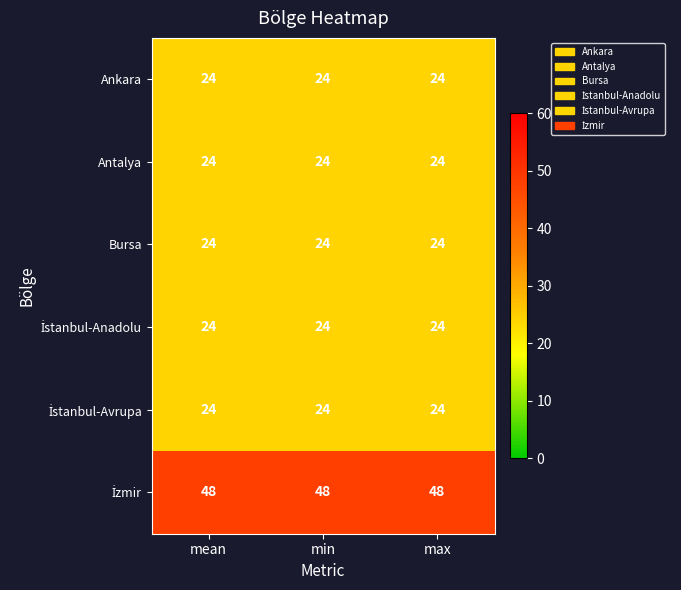

The Antalya series shows 24 at mean. True or false?

True